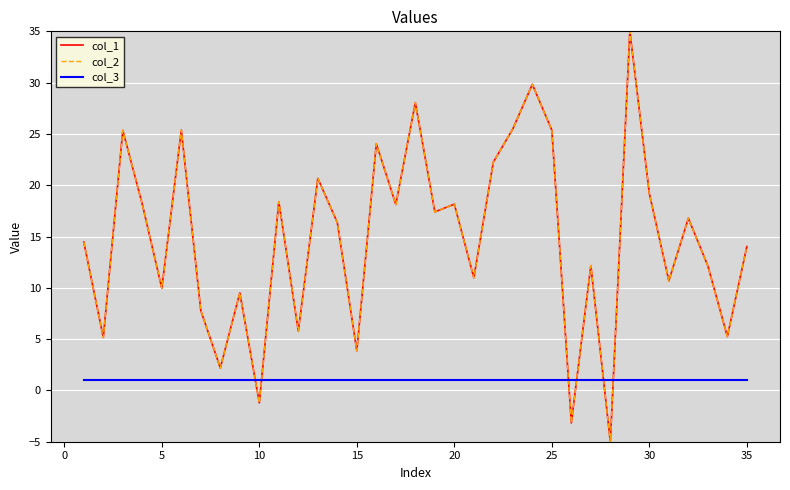

True or false: col_1 and col_2 intersect in this chart.

False